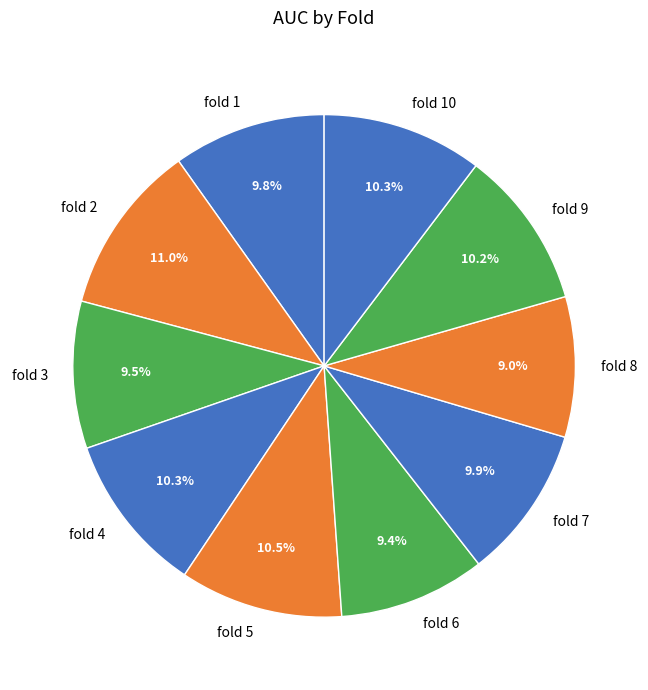

What is the largest slice in the pie chart?

fold 2